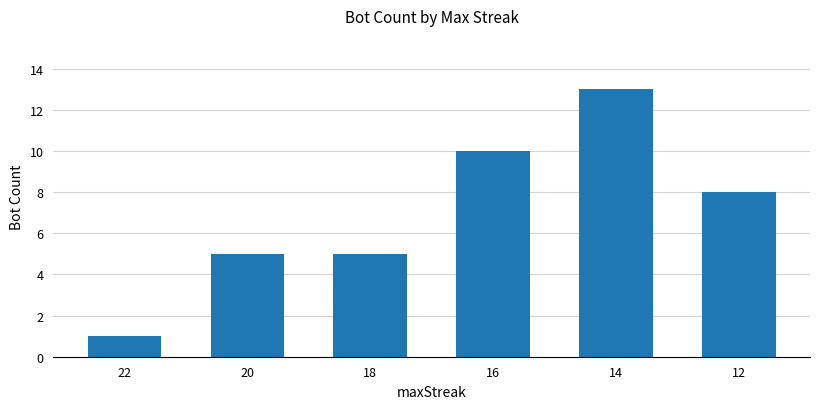

Approximately how many times larger is the value at 18 compared to 12?

0.6